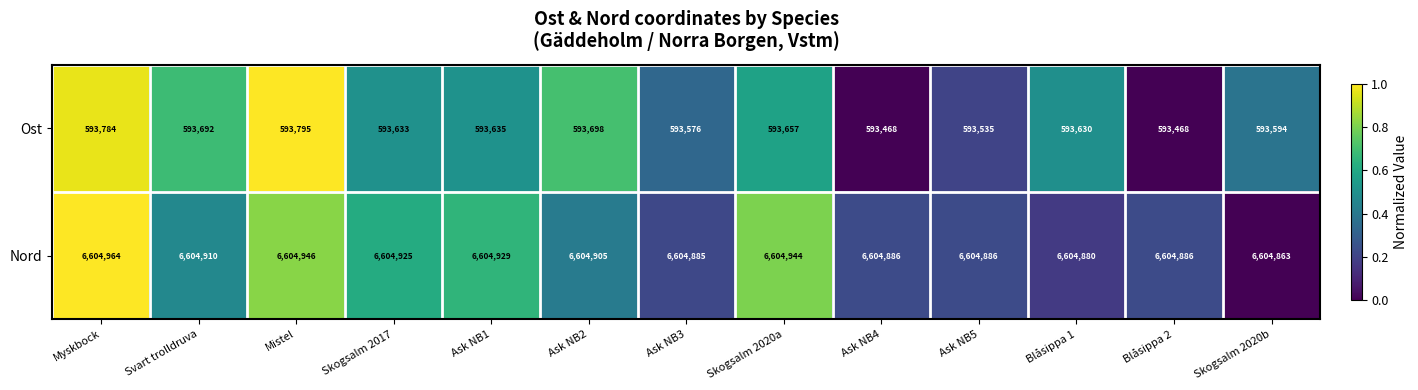

Is it true that Nord equals 6604925 at Skogsalm 2017?

True